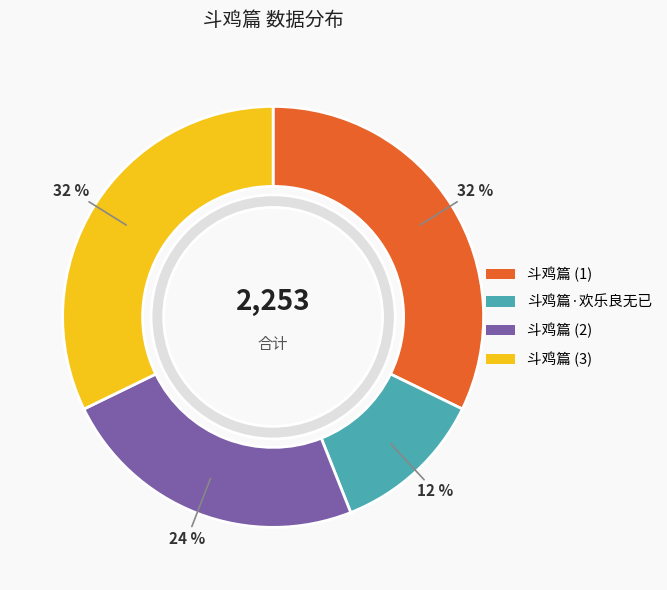

How many segments does this pie chart have?

4